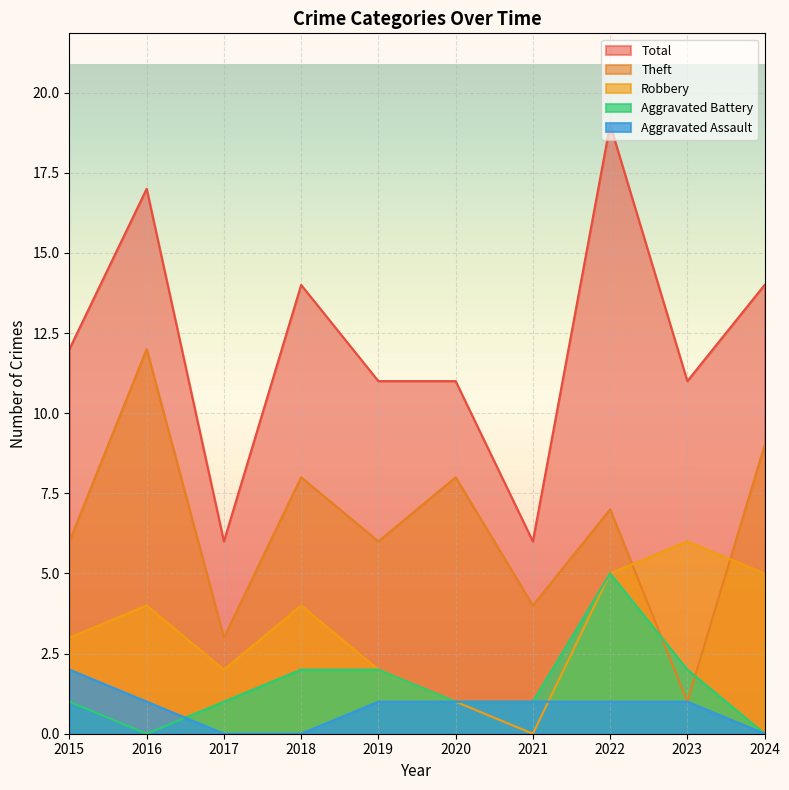

Reading left to right, transcribe all the data shown in this chart.

Aggravated Assault: 2	1	0	0	1	1	1	1	1	0
Aggravated Battery: 1	0	1	2	2	1	1	5	2	0
Robbery: 3	4	2	4	2	1	0	5	6	5
Theft: 6	12	3	8	6	8	4	7	1	9
Total: 12	17	6	14	11	11	6	19	11	14